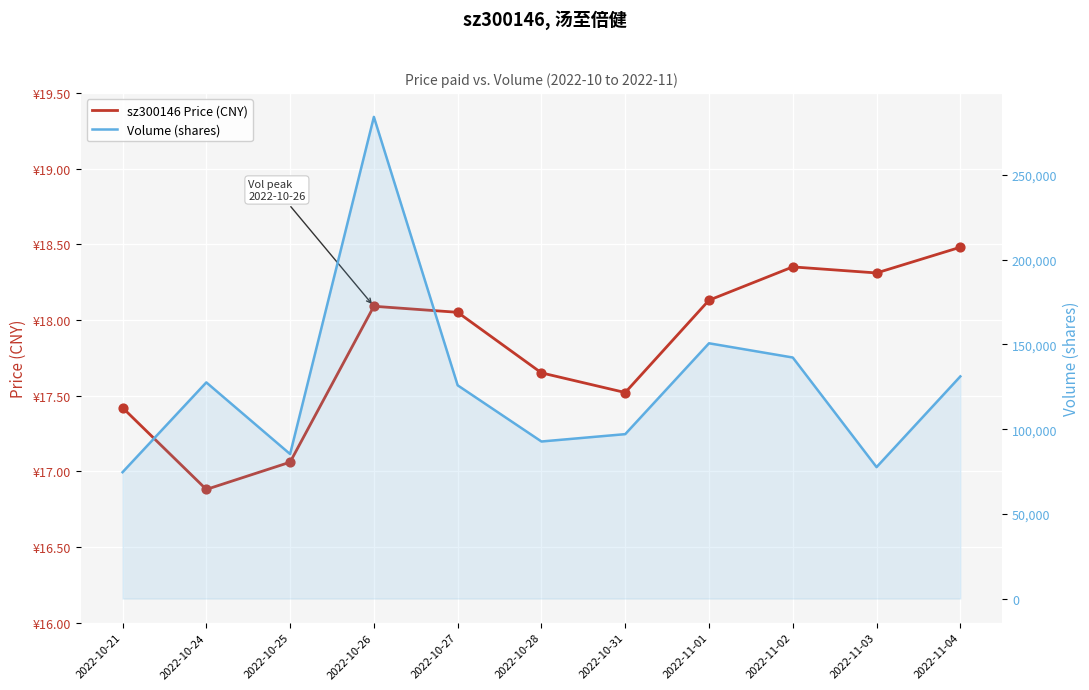

What is the total value across all series at 2022-10-28?

92728.6